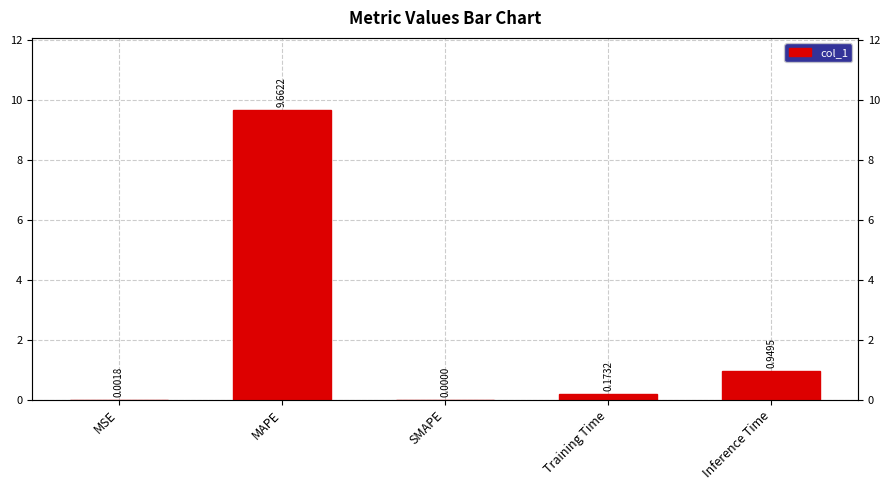

True or false: the data shows 1.3 at Inference Time.

False